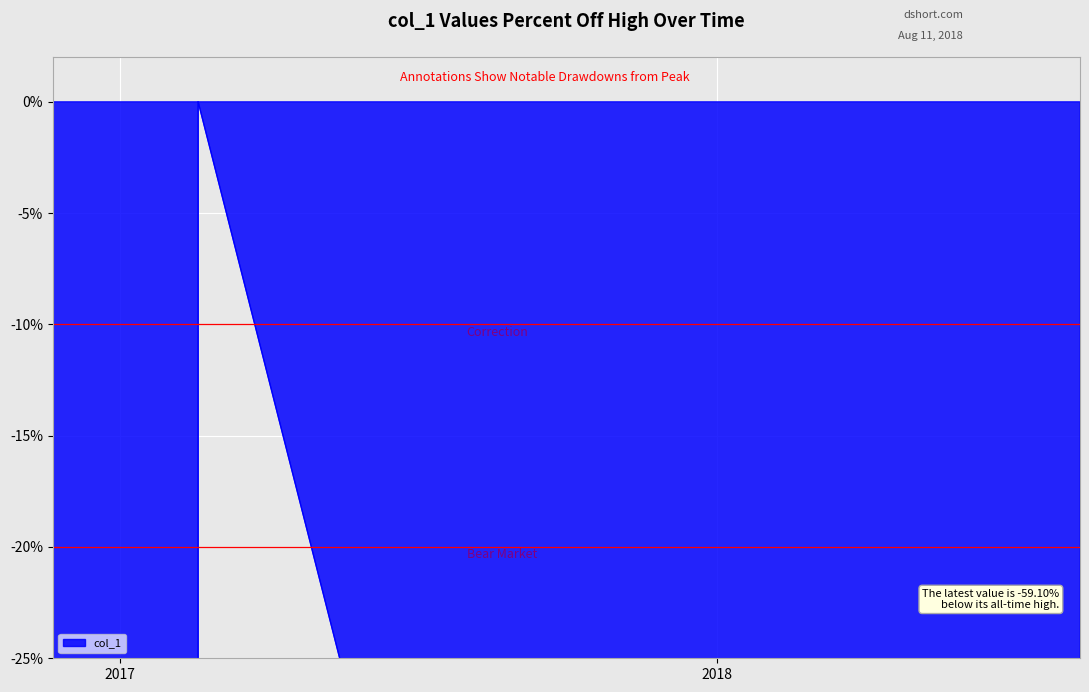

Between 2017-02-17 06:10:53 and 2017-02-17 18:10:54, which is larger?

2017-02-17 18:10:54